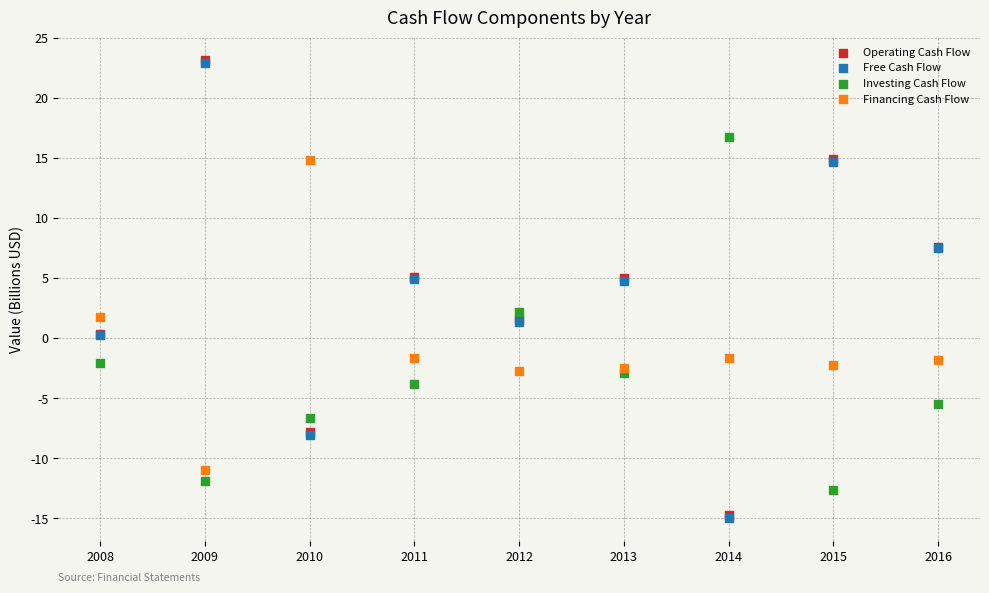

What are all the series names shown in the legend?

Operating Cash Flow, Free Cash Flow, Investing Cash Flow, Financing Cash Flow